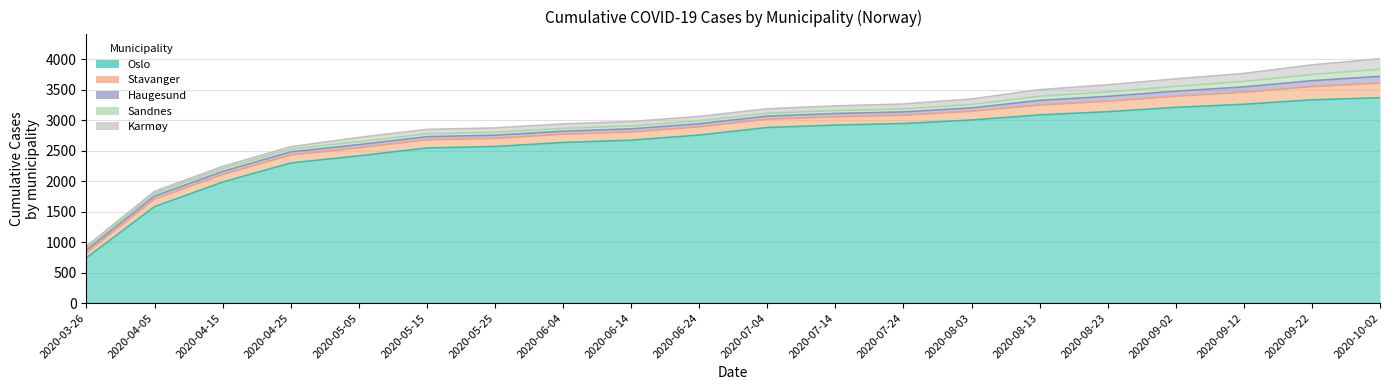

How many series are shown in this chart?

5